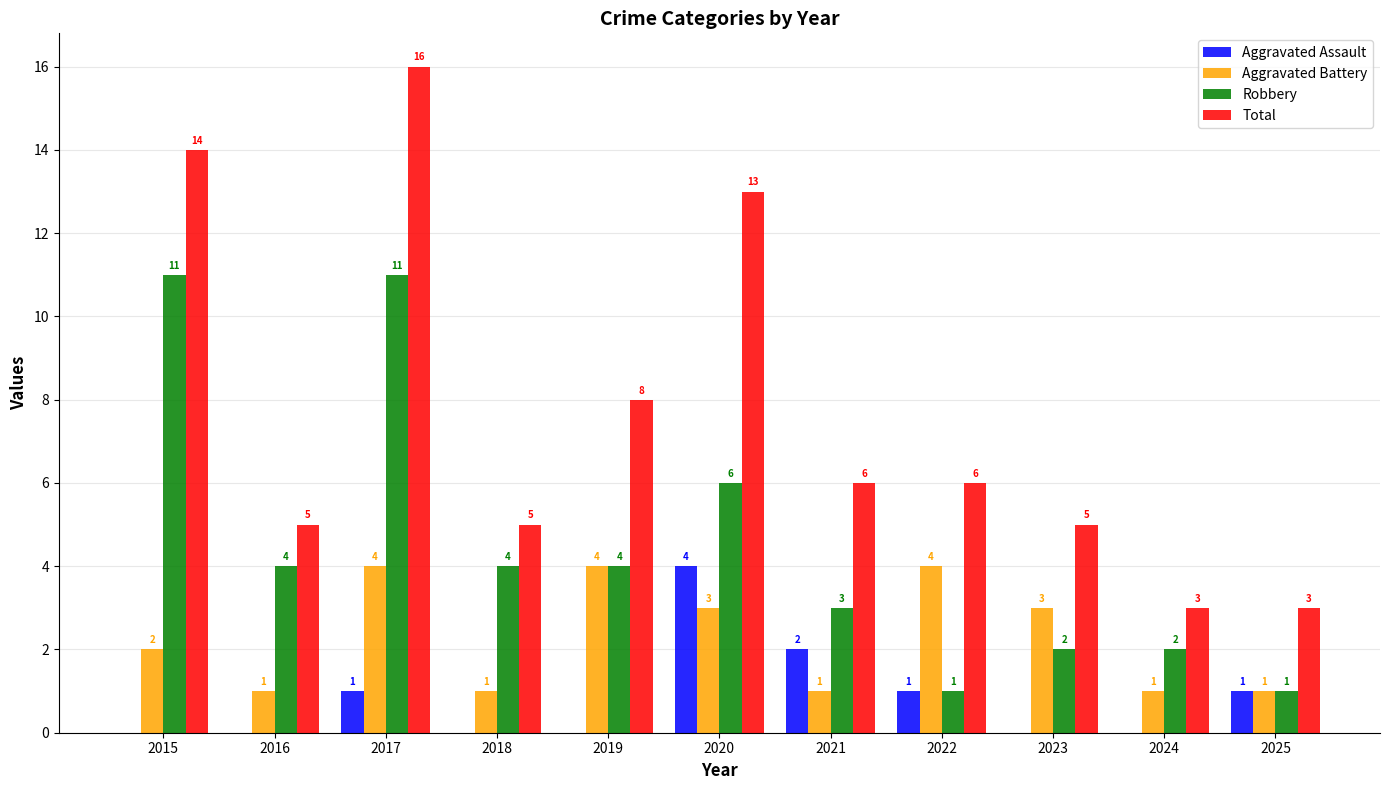

Which series has the largest total across all categories?

Total